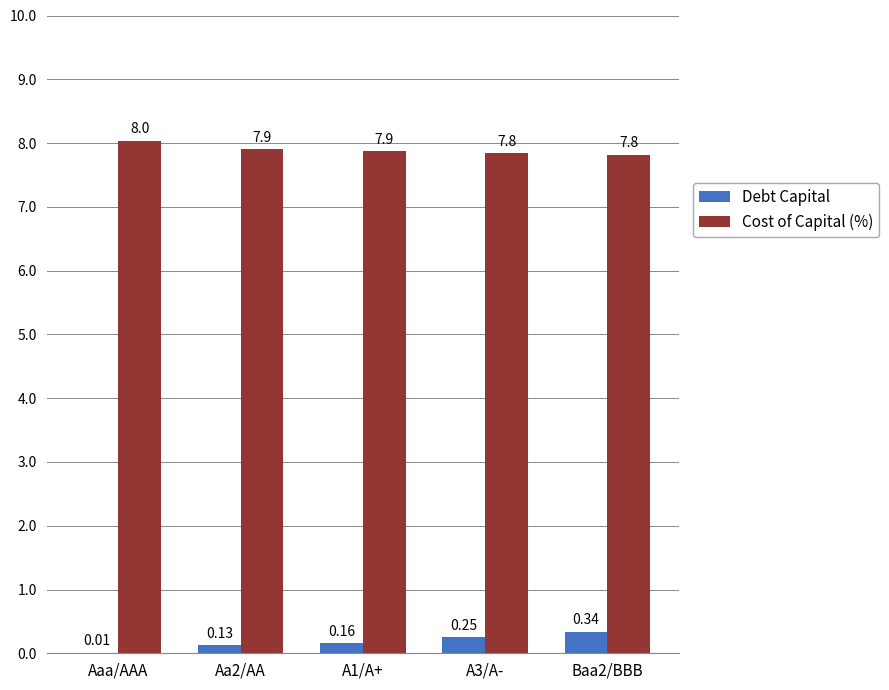

Which category has the highest value across all series?

Aaa/AAA